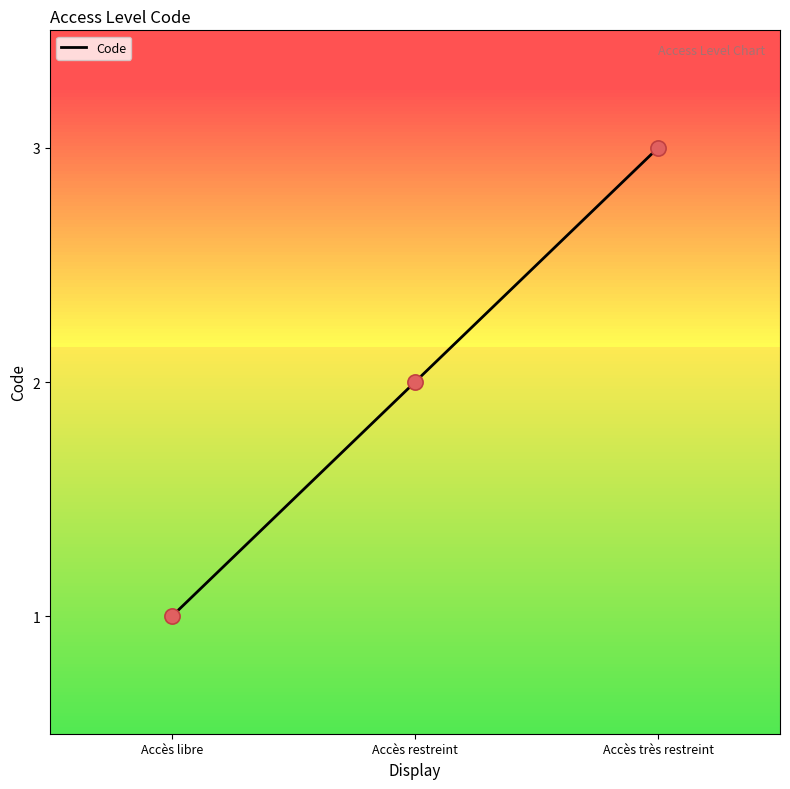

Between Accès restreint and Accès libre, which is larger?

Accès restreint